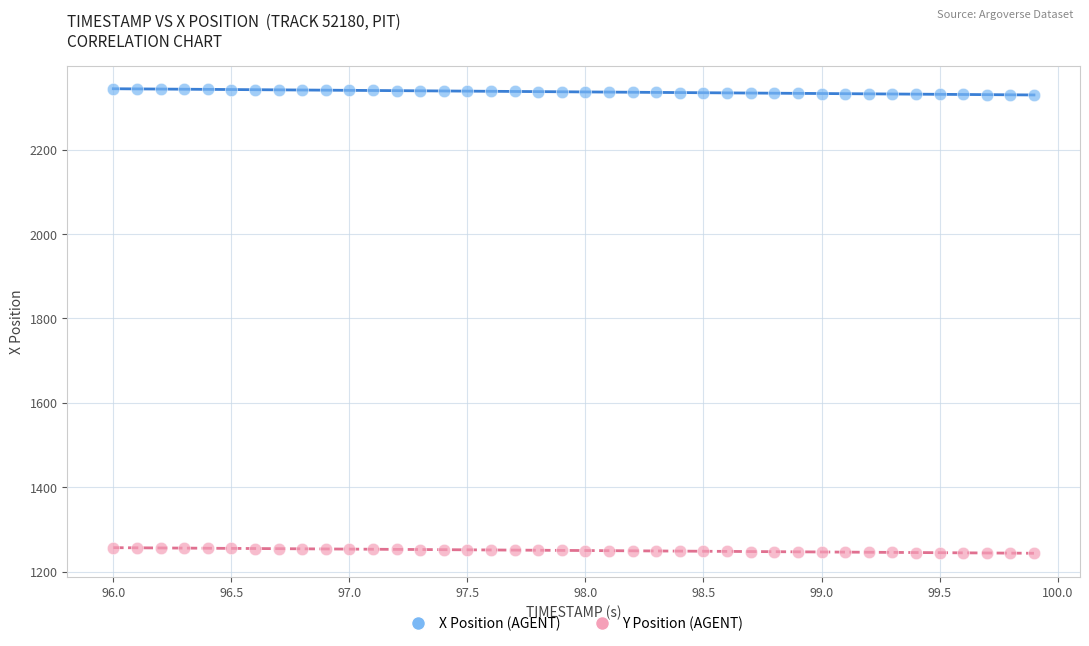

What are all the series names shown in the legend?

X Position (AGENT), Y Position (AGENT)